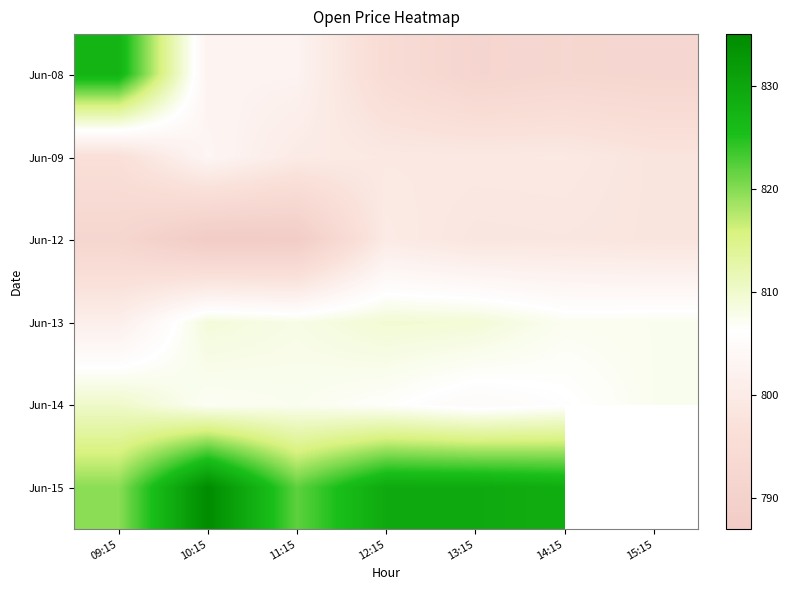

Which label corresponds to the largest value in the chart?

10:15